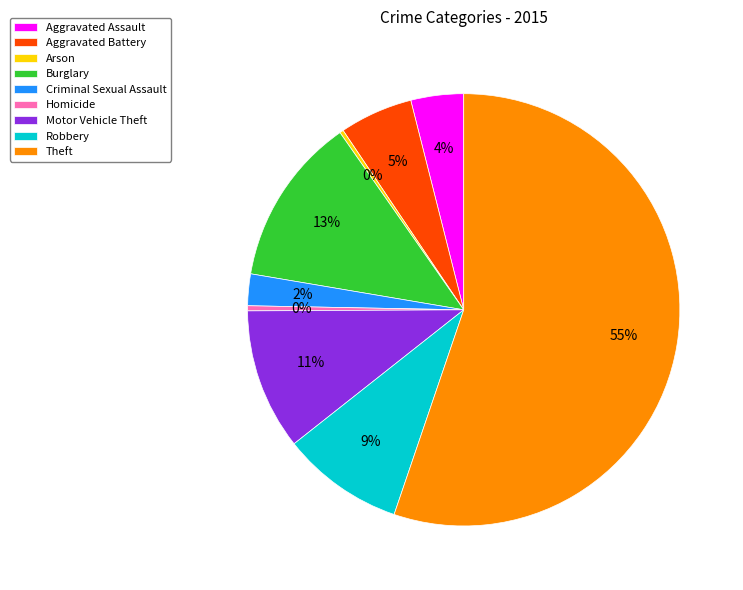

Is the sum of Theft and Burglary greater than half?

Yes